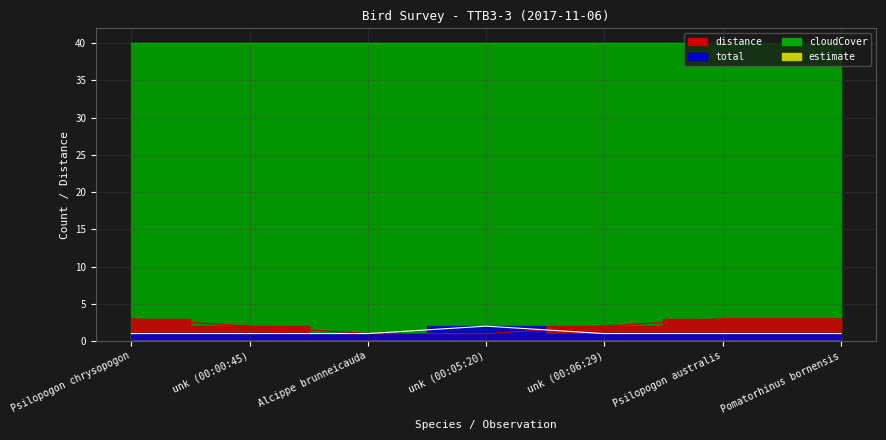

Between unk (00:00:45) and unk (00:05:20), which series saw the biggest shift?

distance